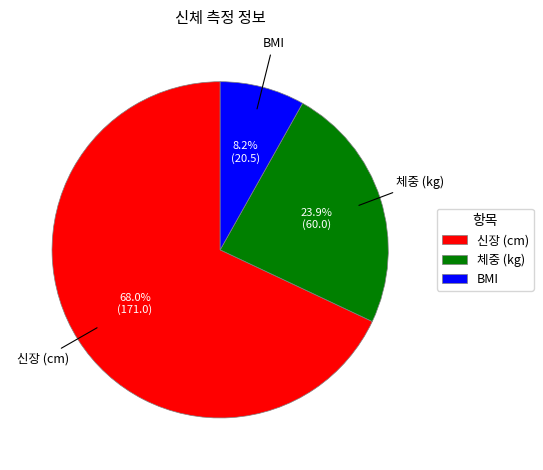

Which category has the smallest portion of the pie?

BMI